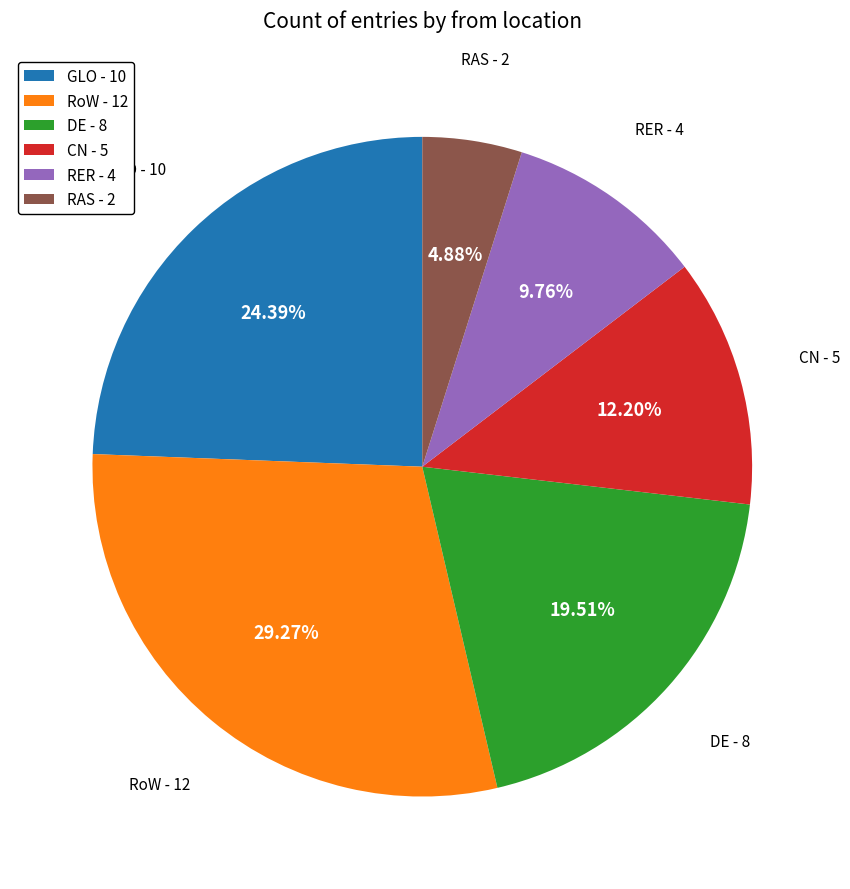

Does RAS account for over 50% of the chart?

No